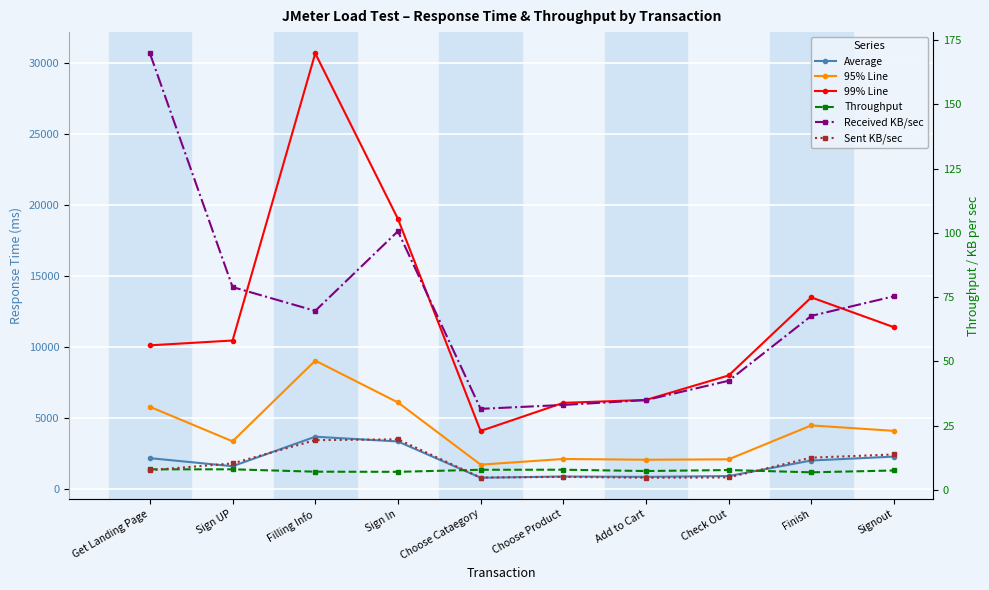

True or false: 99% Line and Average intersect in this chart.

False